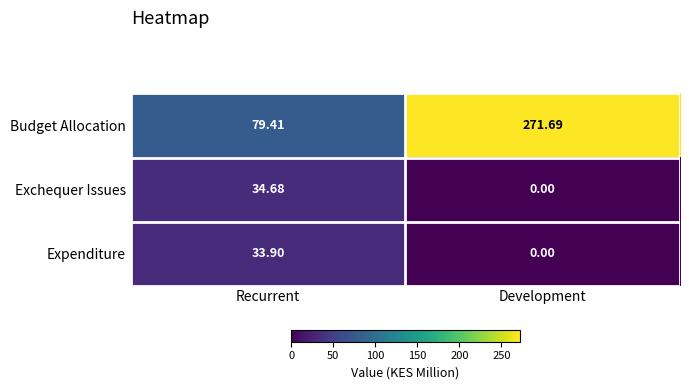

Which series has the largest total across all categories?

Budget Allocation